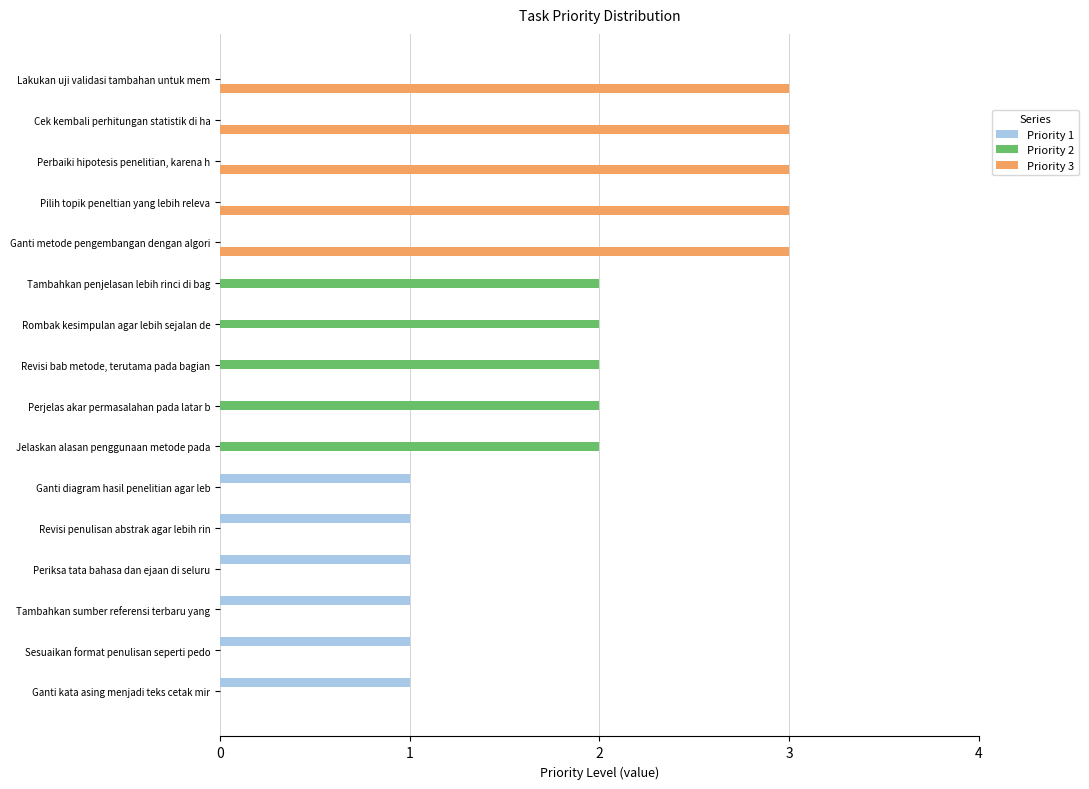

What are all the series names shown in the legend?

Priority 1, Priority 2, Priority 3